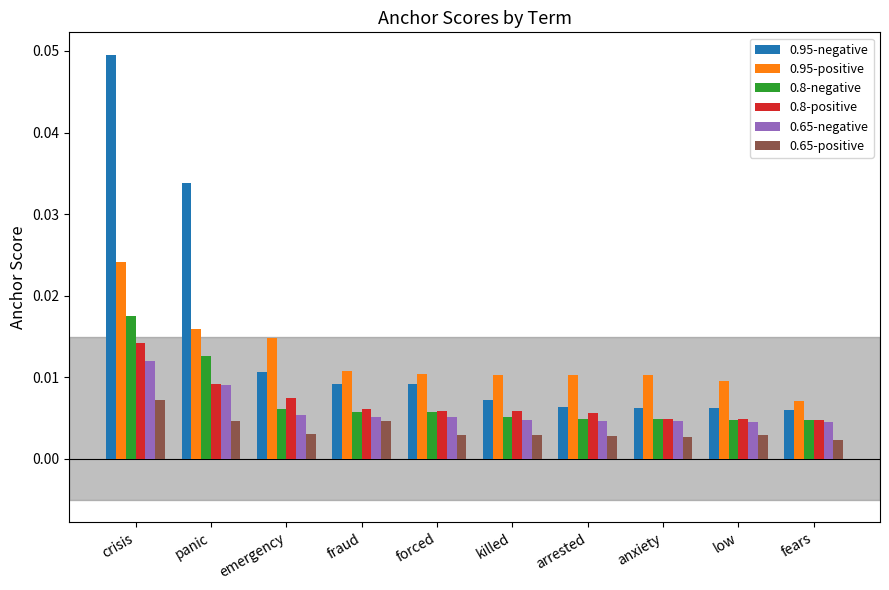

Which label corresponds to the largest value in the chart?

crisis